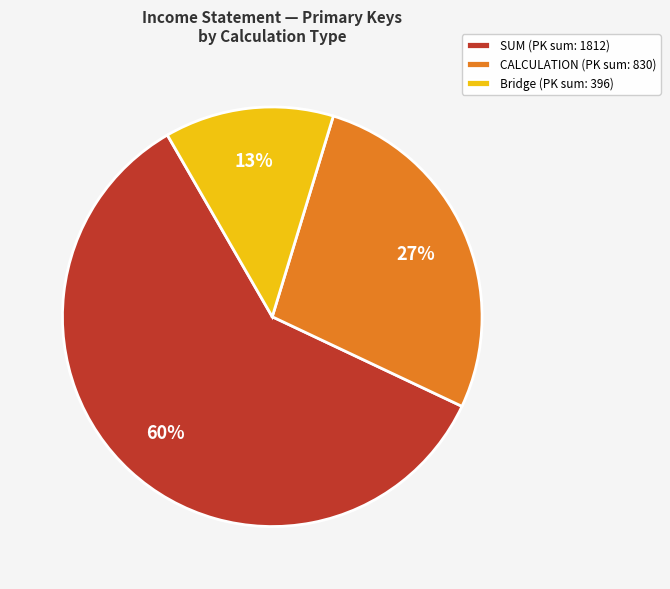

Which has a higher value, SUM (PK sum: 1812) or CALCULATION (PK sum: 830)?

SUM (PK sum: 1812)